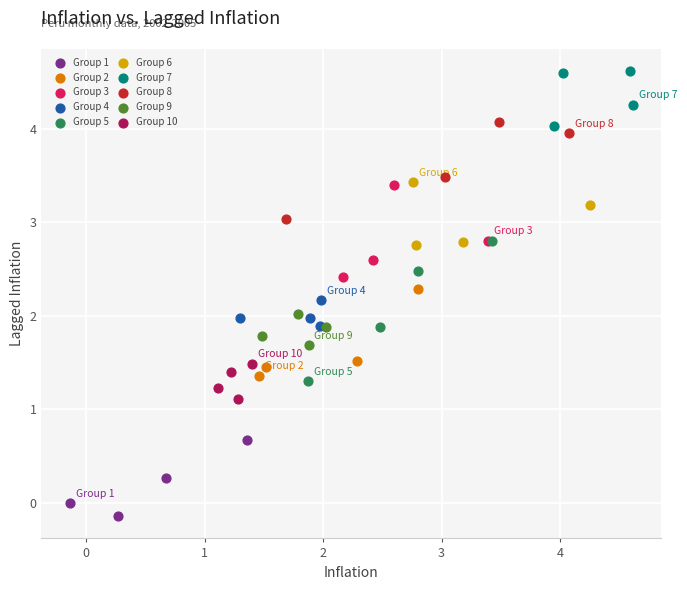

Which series has the widest spread of Y values?

Group 5